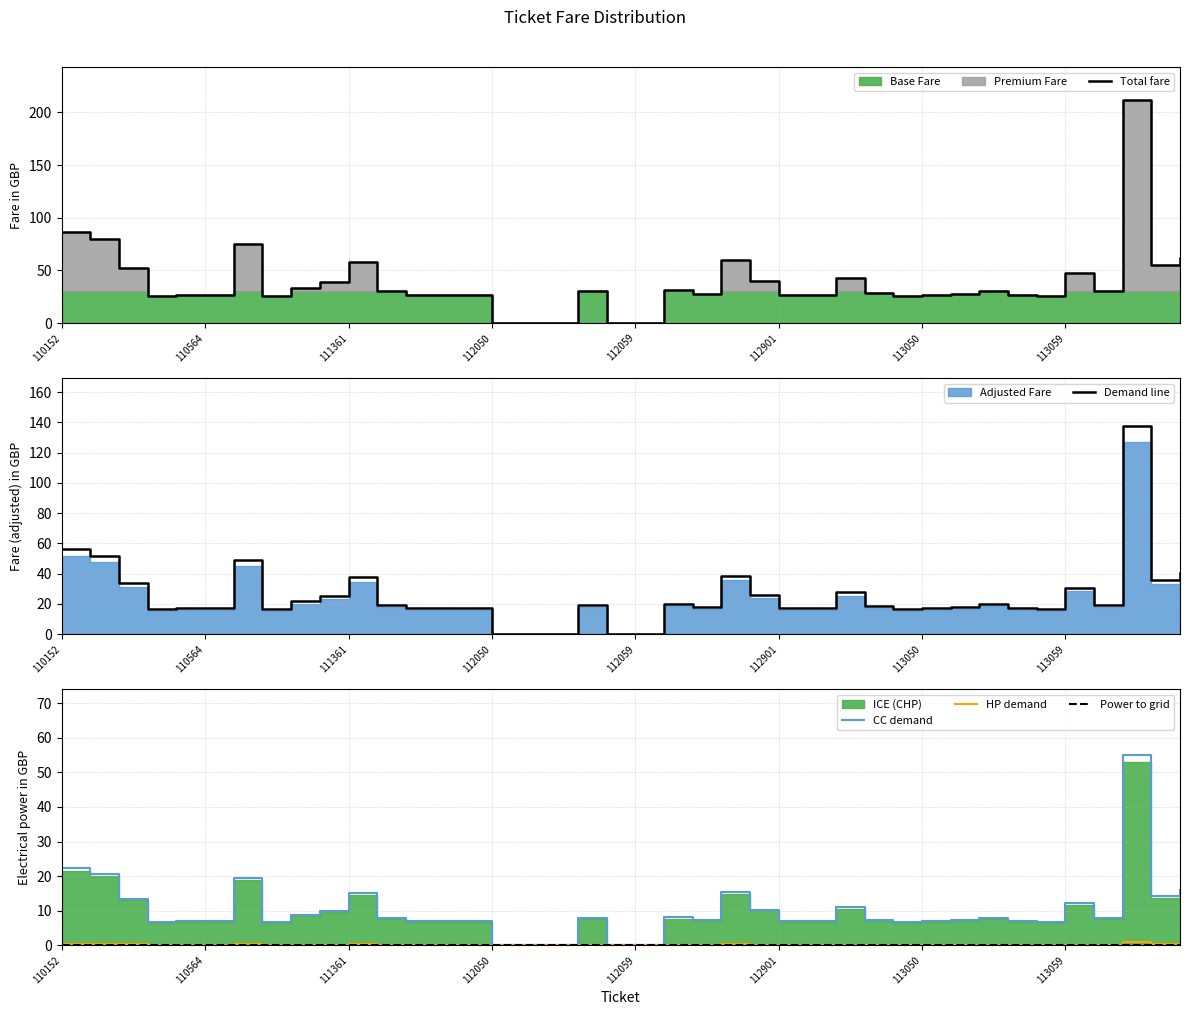

Where is HP demand nearest to the value 0?

112050